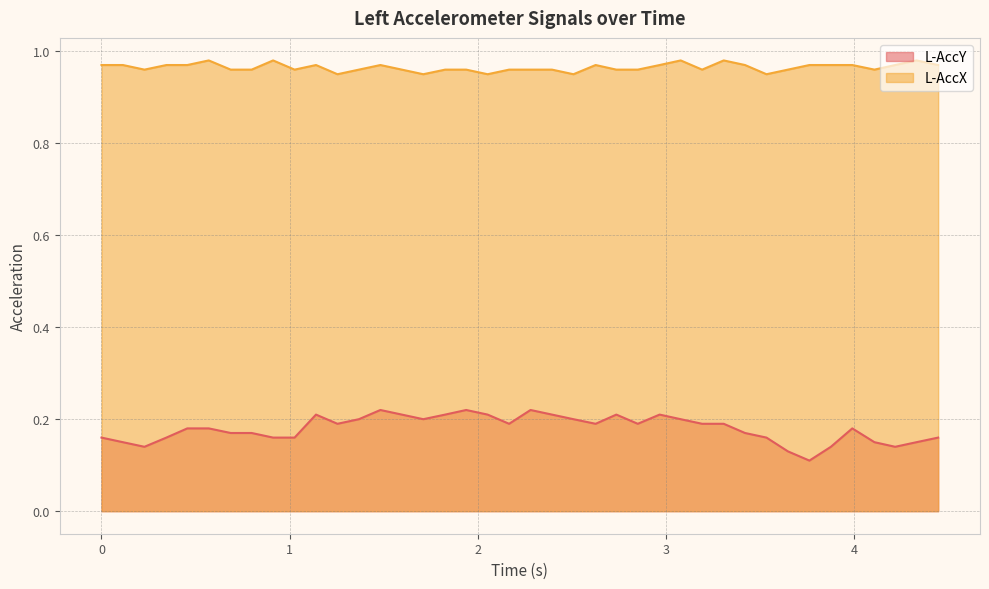

True or false: L-AccY and L-AccX intersect in this chart.

False